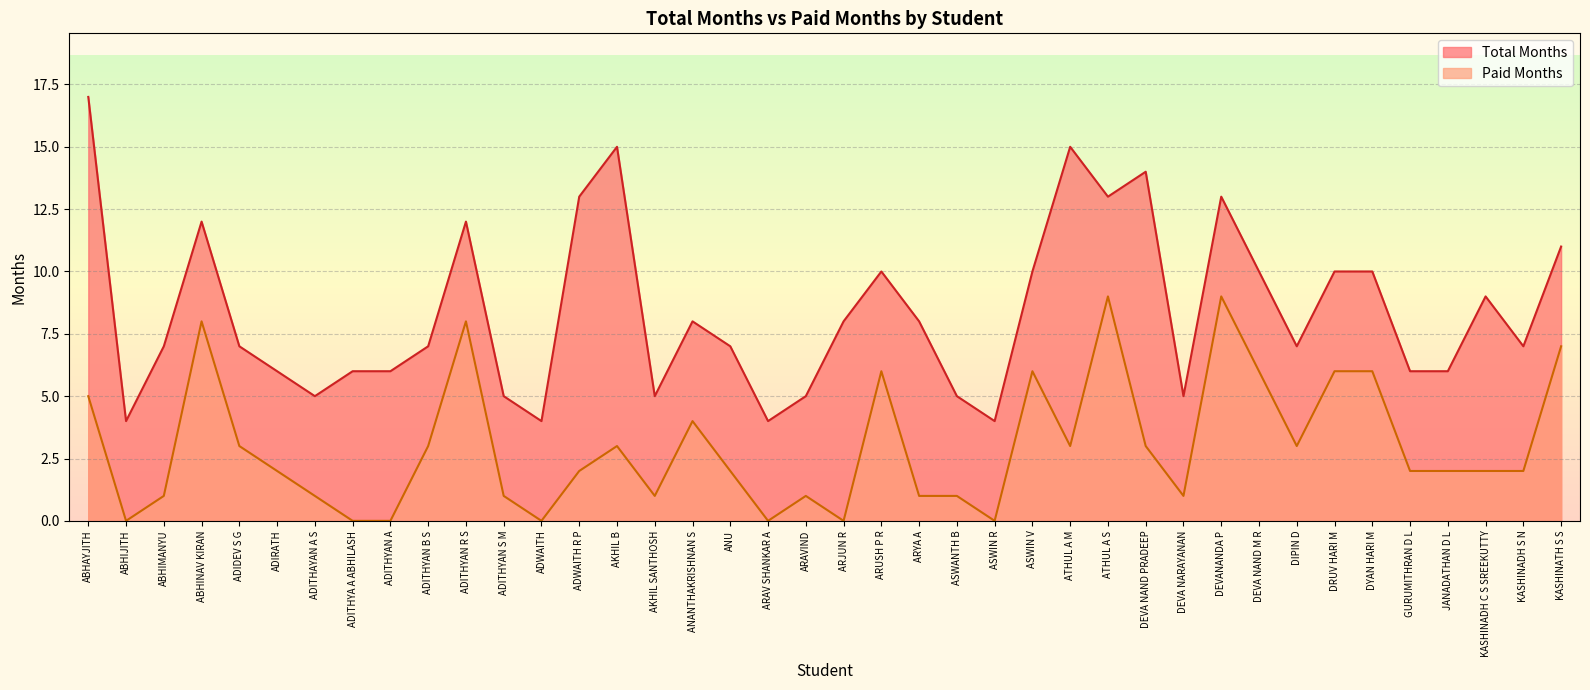

The Paid Months series shows 9 at ATHUL A S. True or false?

True